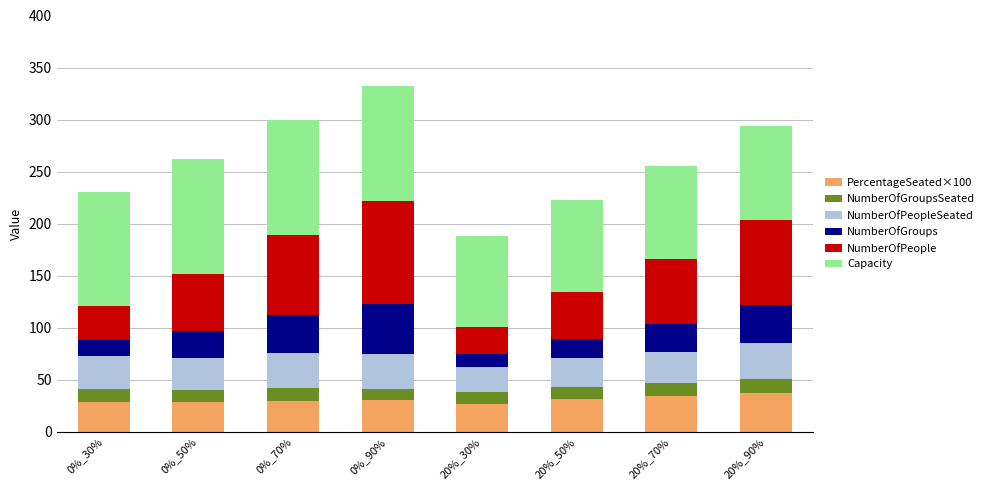

The value of PercentageSeated×100 at 0%_30% is 28.4. True or false?

True